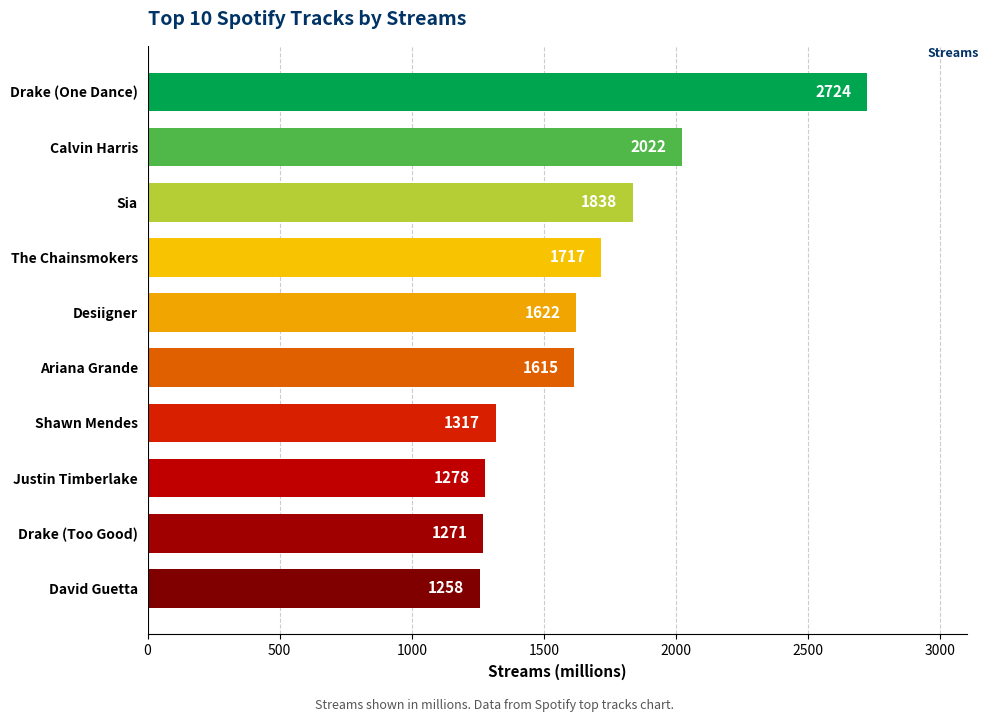

The chart shows a value of 3269 at Calvin Harris. True or false?

False